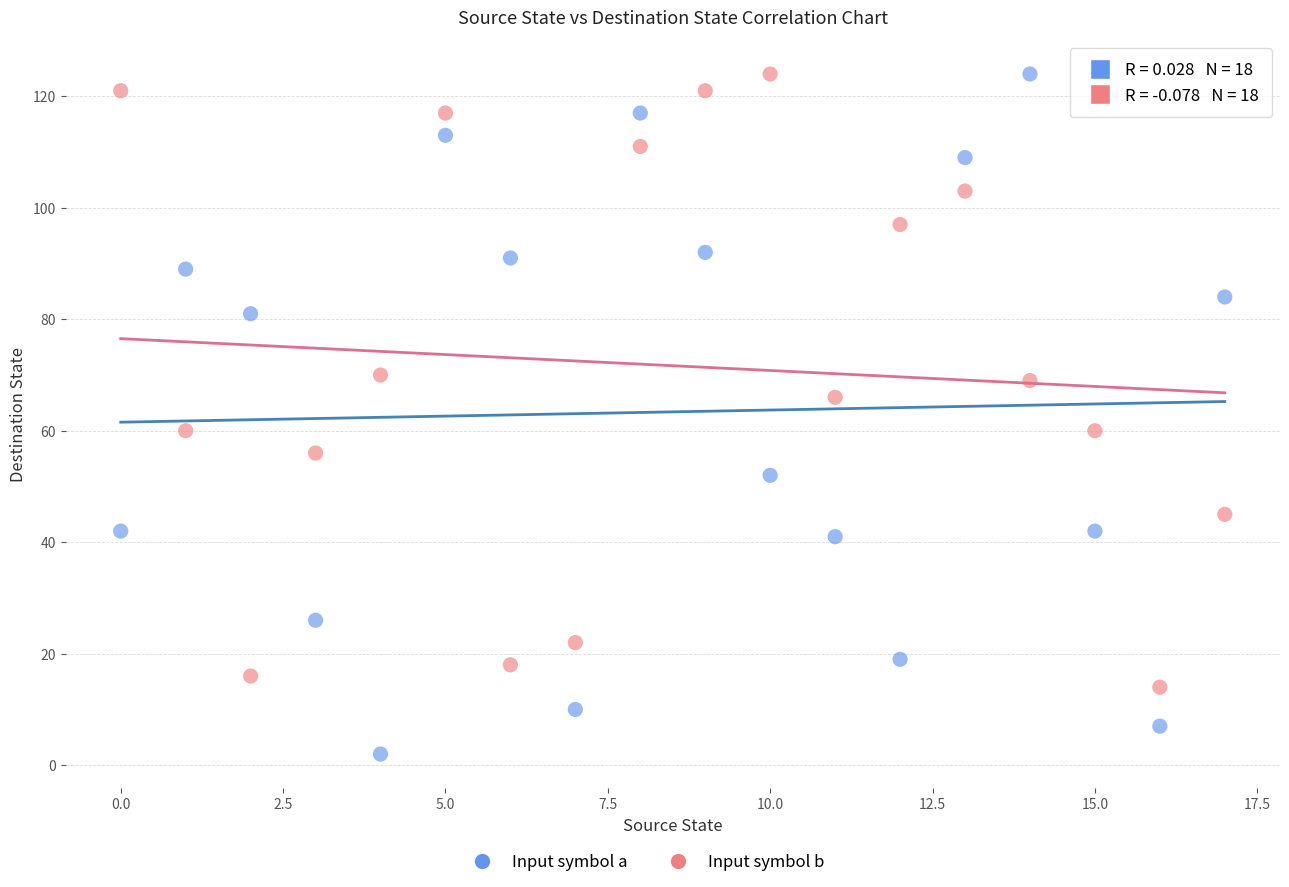

Which series has the widest spread of Y values?

Input symbol a